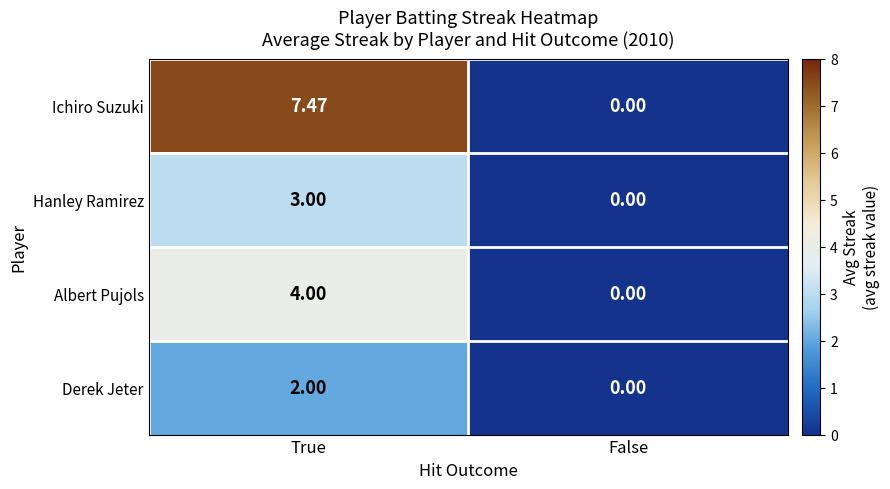

At which category is the sum across all series the highest?

True